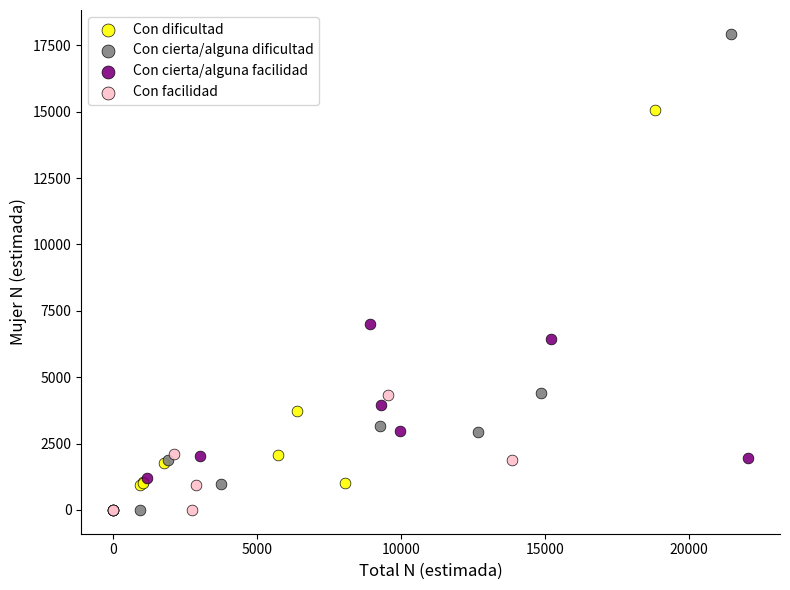

Which series contains the highest Y value?

Con cierta/alguna dificultad